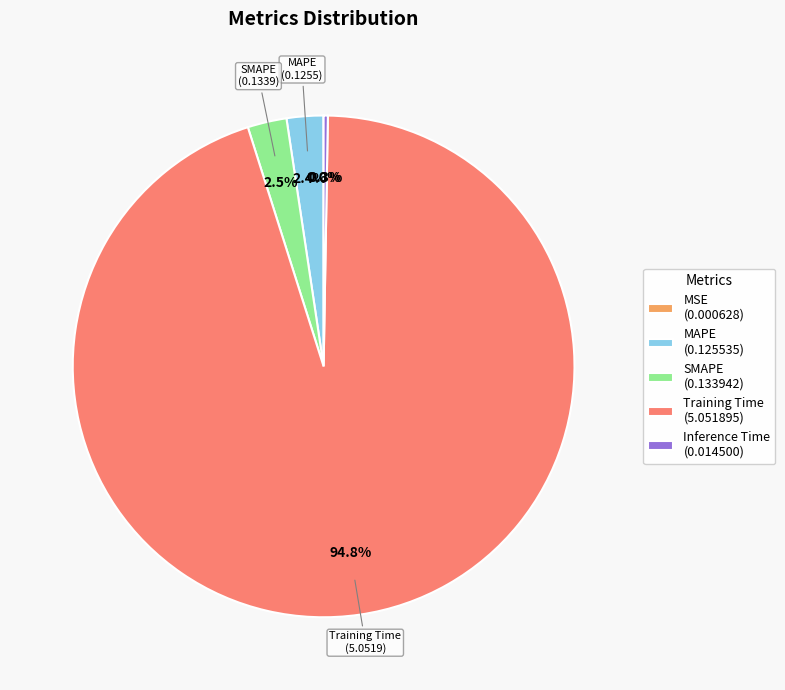

Which has a higher value, SMAPE or Training Time?

Training Time